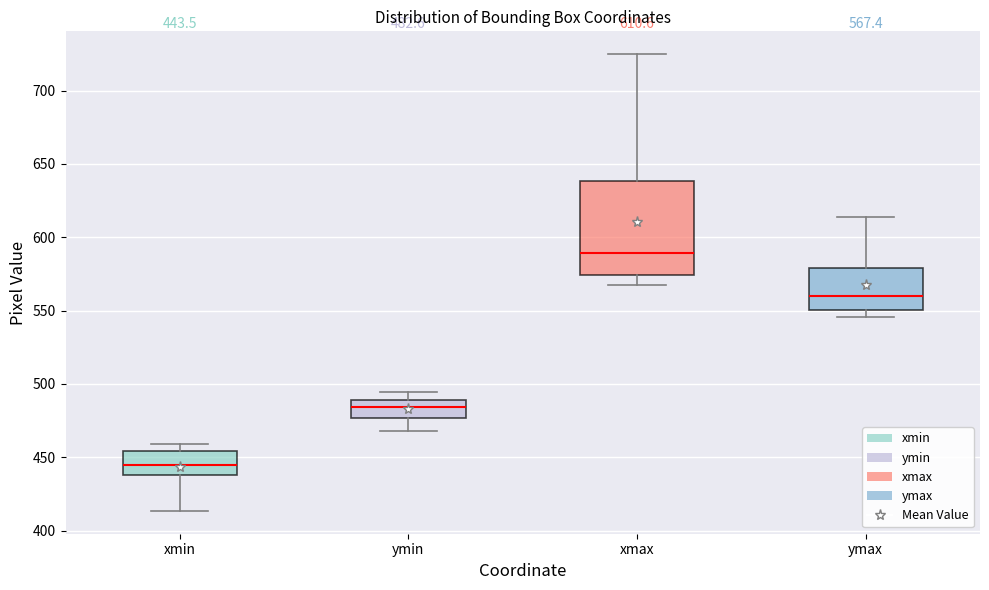

Which box's median line is the highest?

xmax